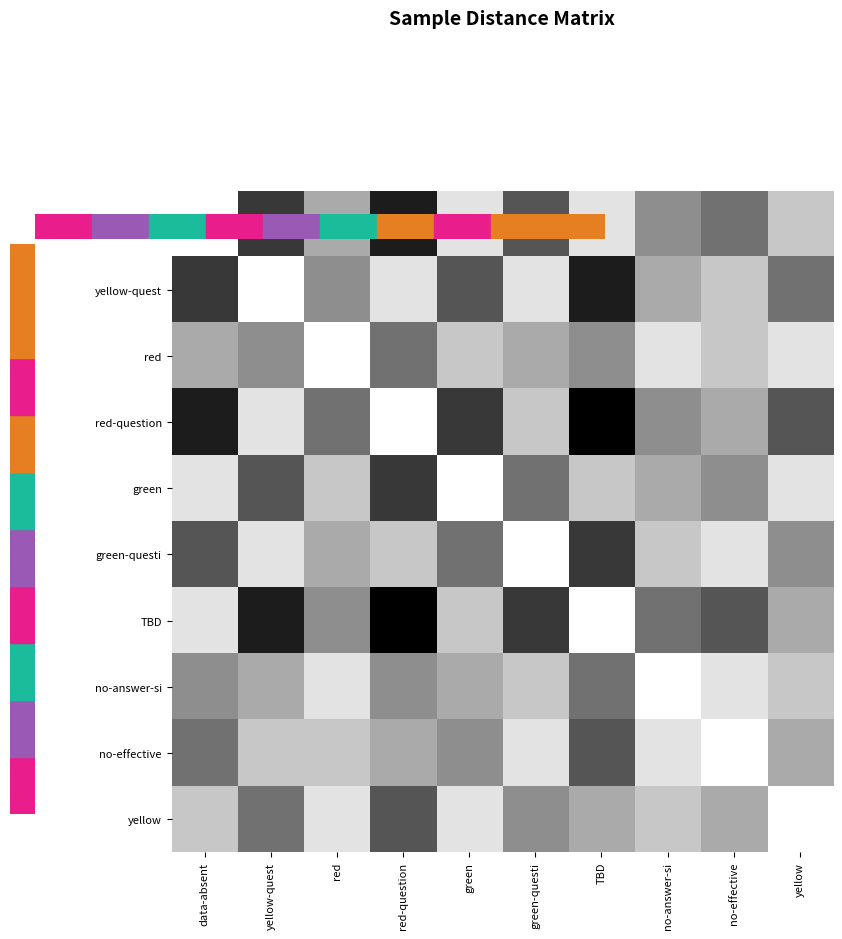

Rank the series by their maximum value, from highest to lowest.

red-question, TBD, data-absent, yellow-quest, green, green-questi, no-effective, yellow, red, no-answer-si